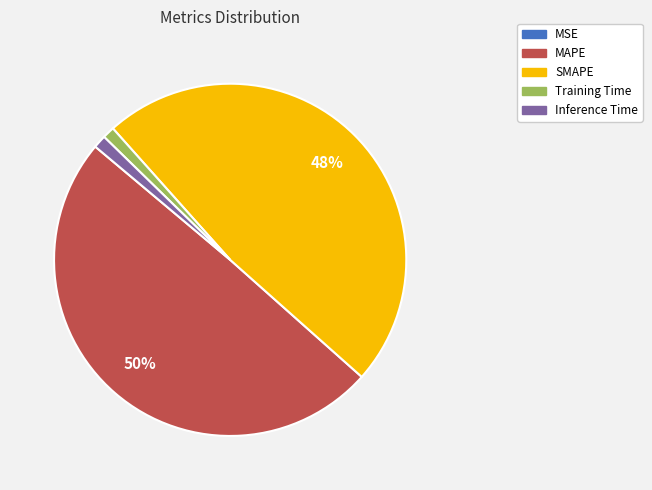

To the nearest percent, what portion does Training Time represent?

1%